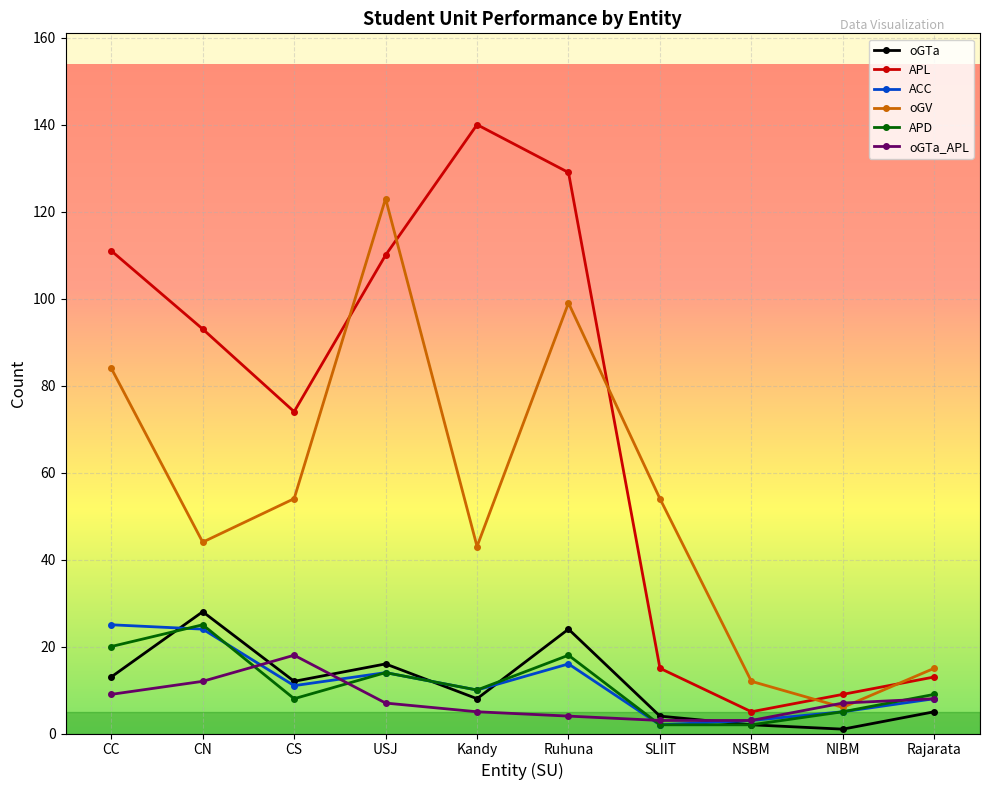

Where does the oGV series first go above 54?

CC